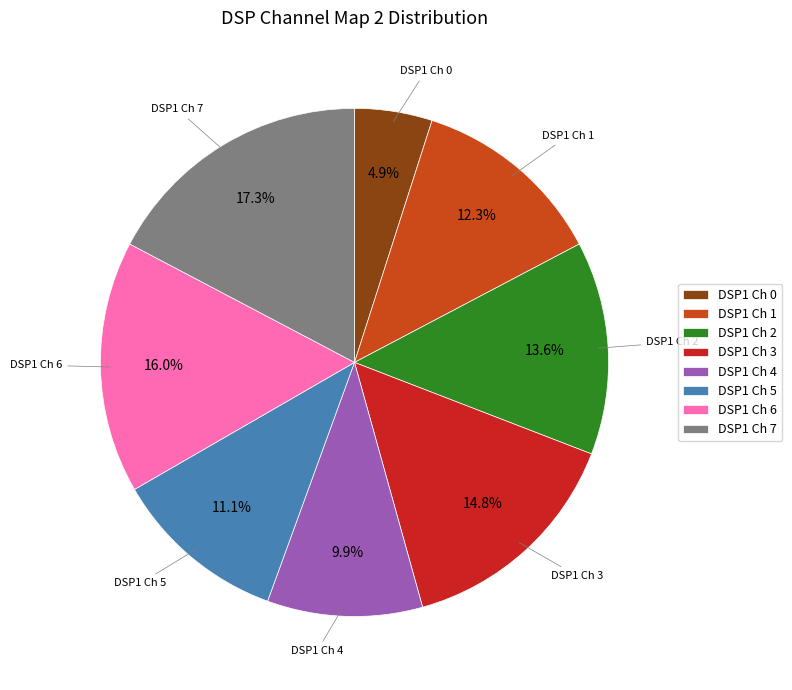

How much of the chart is everything except DSP1 Ch 4?

90.1%